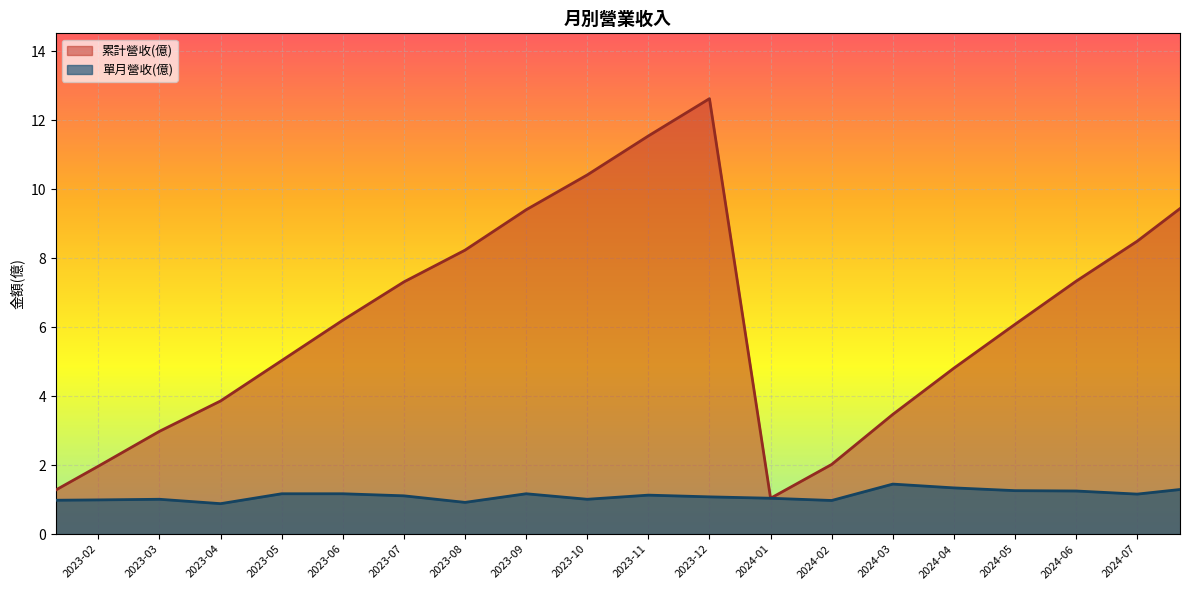

Which category has the highest value in the 單月營收(億) series?

2024-03